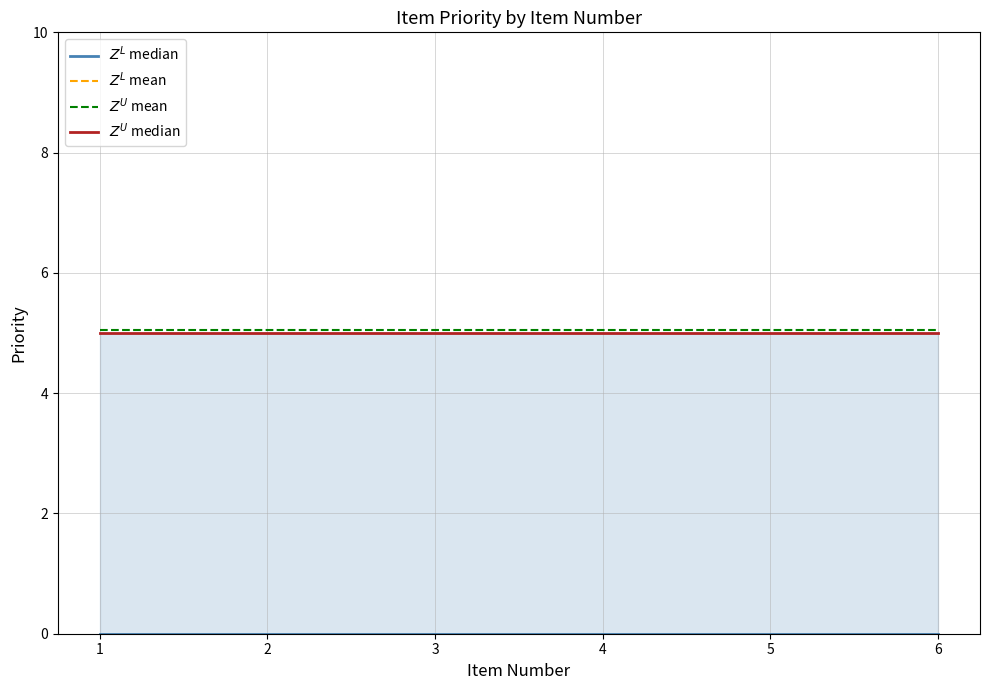

True or false: $Z^U$ median and $Z^U$ mean intersect in this chart.

False